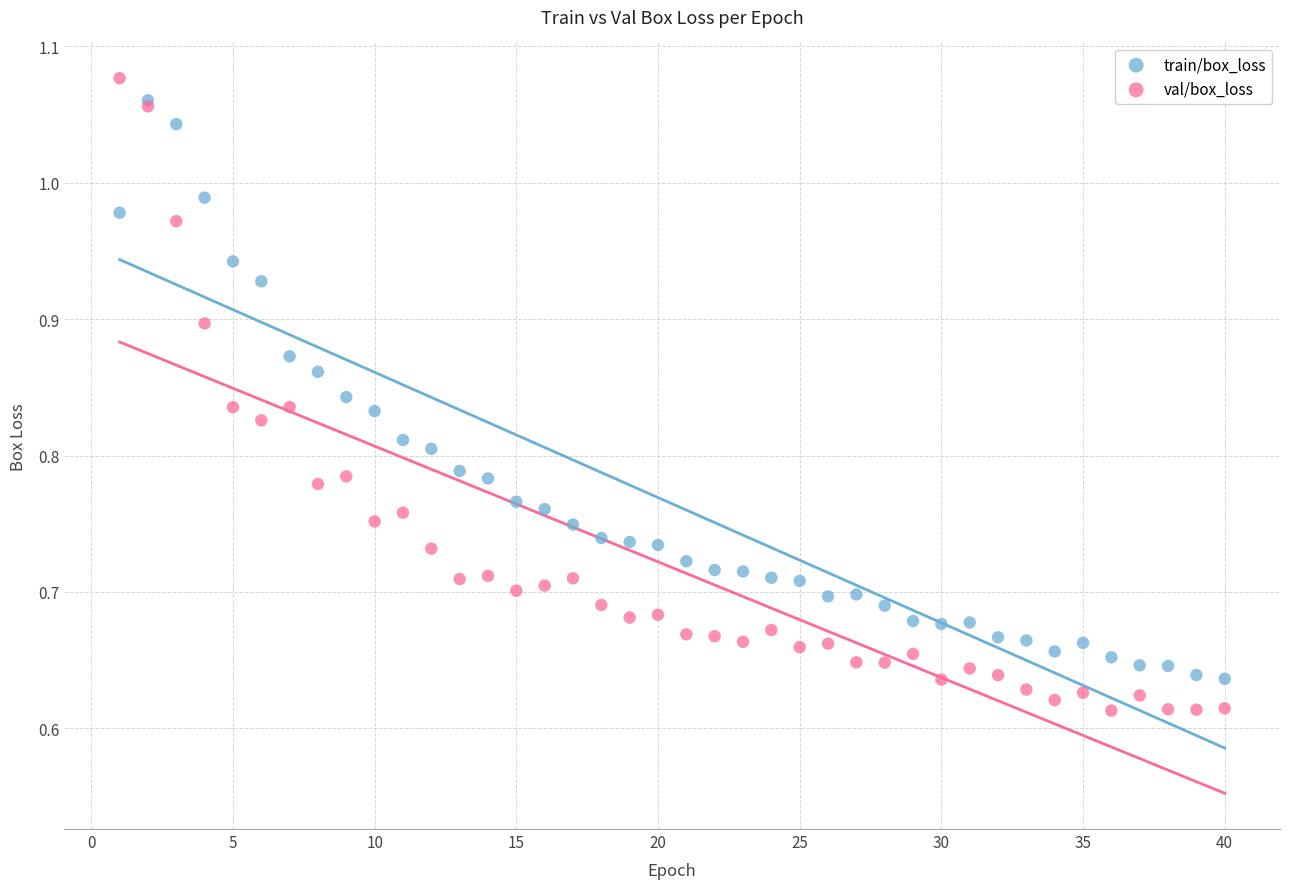

Which series contains the highest Y value?

val/box_loss